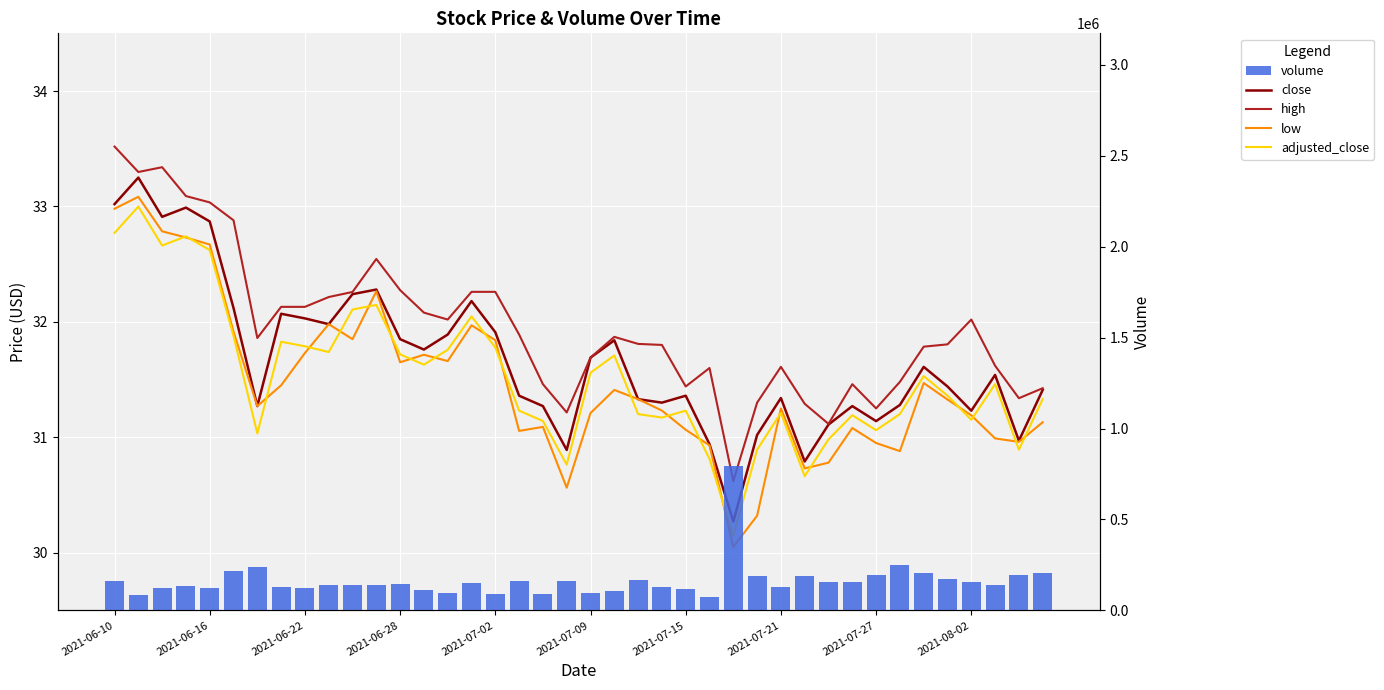

Reading left to right, extract all data points from this chart.

close: 33.0	33.2	32.9	33.0	32.9	32.1	31.3	32.1	32.0	32.0	32.2	32.3	31.9	31.8	31.9	32.2	31.9	31.4	31.3	30.9	31.7	31.8	31.3	31.3	31.4	30.9	30.3	31.0	31.3	30.8	31.1	31.3	31.1	31.3	31.6	31.4	31.2	31.5	31.0	31.4
high: 33.5	33.3	33.3	33.1	33.0	32.9	31.9	32.1	32.1	32.2	32.3	32.5	32.3	32.1	32.0	32.3	32.3	31.9	31.5	31.2	31.7	31.9	31.8	31.8	31.4	31.6	30.6	31.3	31.6	31.3	31.1	31.5	31.2	31.5	31.8	31.8	32.0	31.6	31.3	31.4
low: 33.0	33.1	32.8	32.7	32.7	31.9	31.3	31.4	31.7	32.0	31.9	32.3	31.6	31.7	31.7	32.0	31.8	31.1	31.1	30.6	31.2	31.4	31.3	31.2	31.1	30.9	30.0	30.3	31.2	30.7	30.8	31.1	30.9	30.9	31.5	31.3	31.2	31.0	31.0	31.1
adjusted_close: 32.8	33.0	32.7	32.7	32.6	31.9	31.0	31.8	31.8	31.7	32.1	32.1	31.7	31.6	31.8	32.0	31.8	31.2	31.1	30.8	31.6	31.7	31.2	31.2	31.2	30.8	30.1	30.9	31.2	30.7	31.0	31.2	31.1	31.2	31.5	31.4	31.2	31.5	30.9	31.3
volume: 161649.0	86425.0	120699.0	132189.0	123787.0	215726.0	240312.0	127170.0	120485.0	139759.0	141957.0	138290.0	142418.0	114049.0	97072.0	149131.0	87678.0	163325.0	89865.0	159092.0	93473.0	108819.0	165967.0	127176.0	119859.0	75356.0	793513.0	189595.0	130503.0	188399.0	157793.0	156175.0	196711.0	250434.0	204321.0	171973.0	155521.0	140740.0	196439.0	205824.0